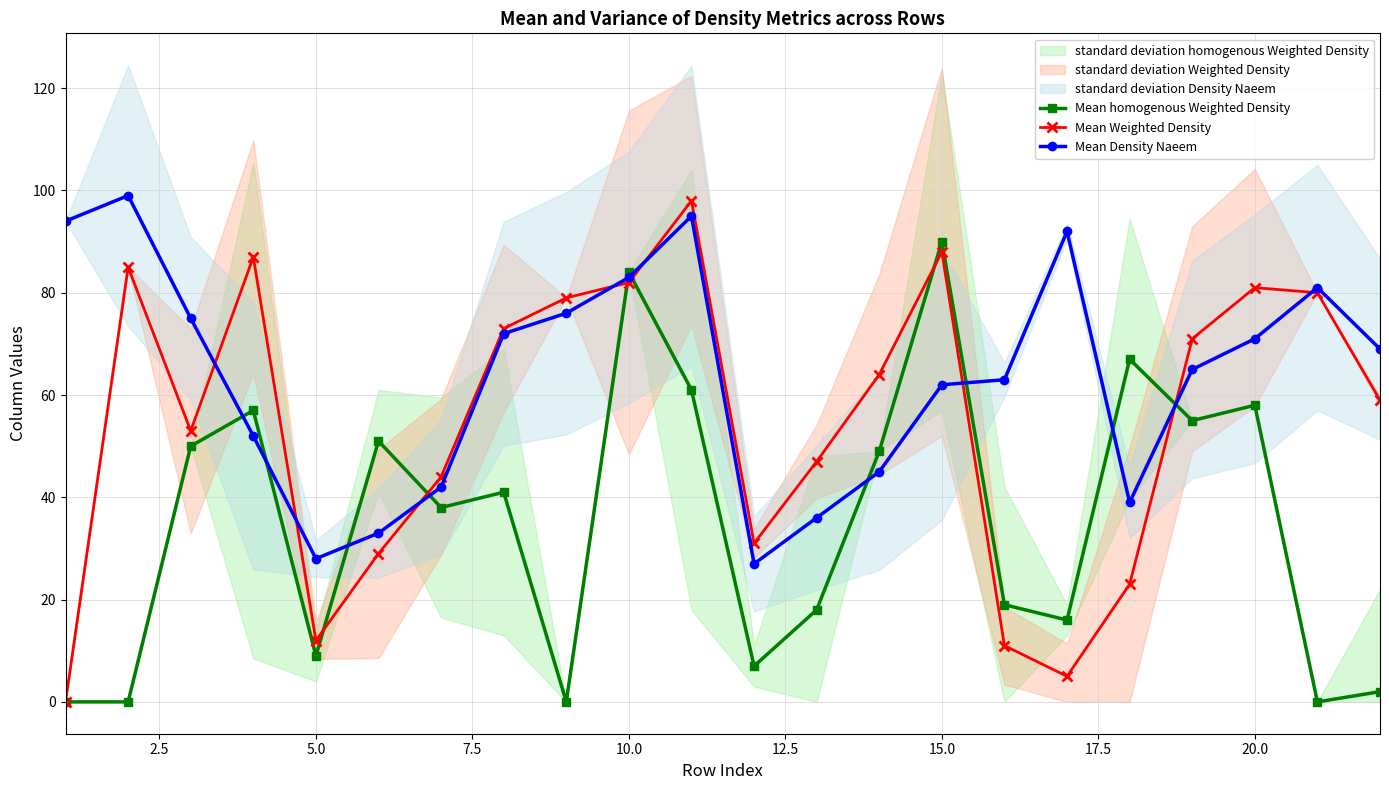

True or false: Mean Weighted Density and Mean homogenous Weighted Density cross at least once.

True